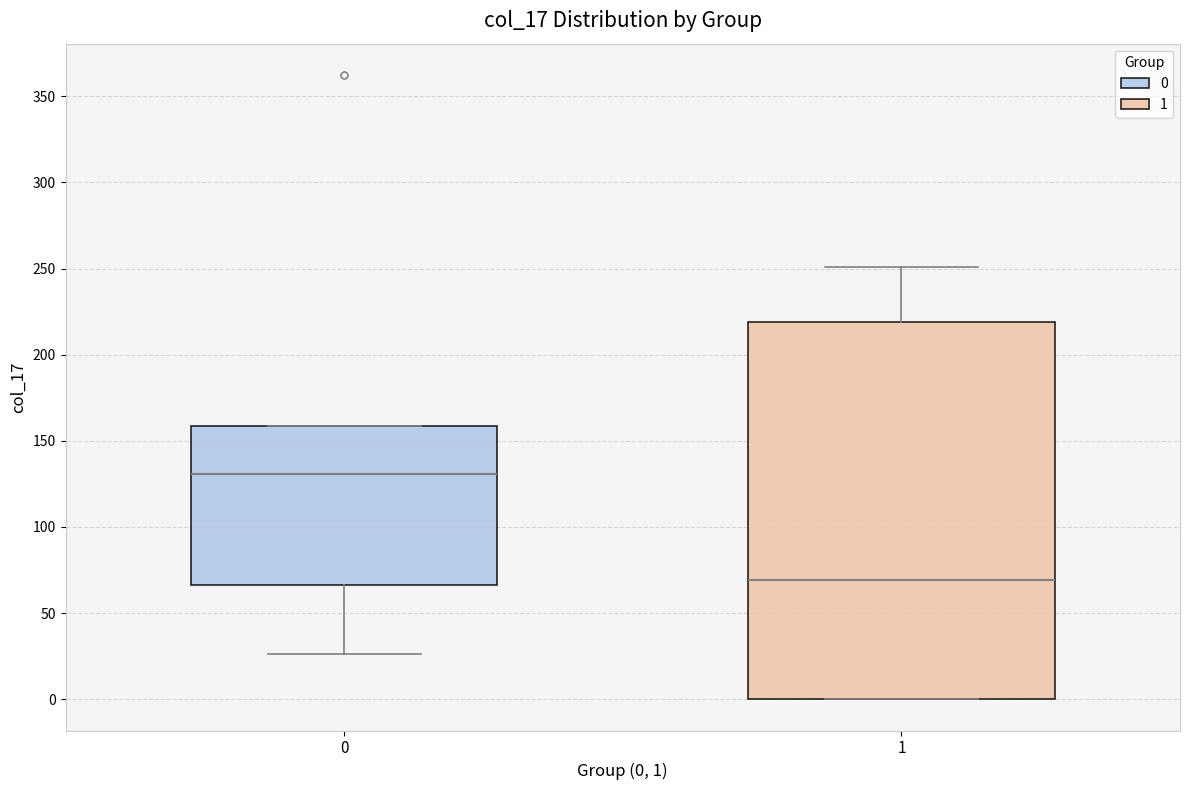

Which box's median line is the highest?

0